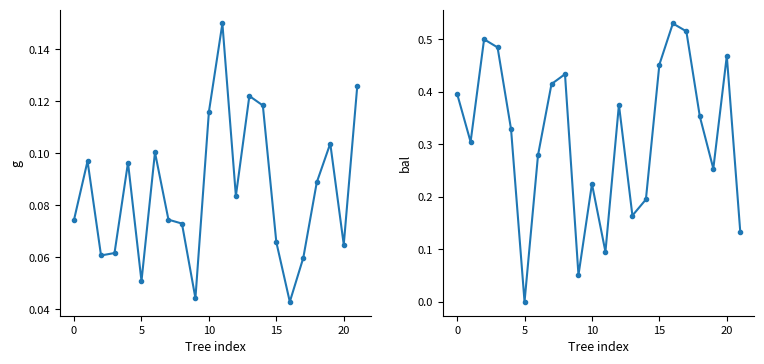

What is the total value across all series at 13?

0.3